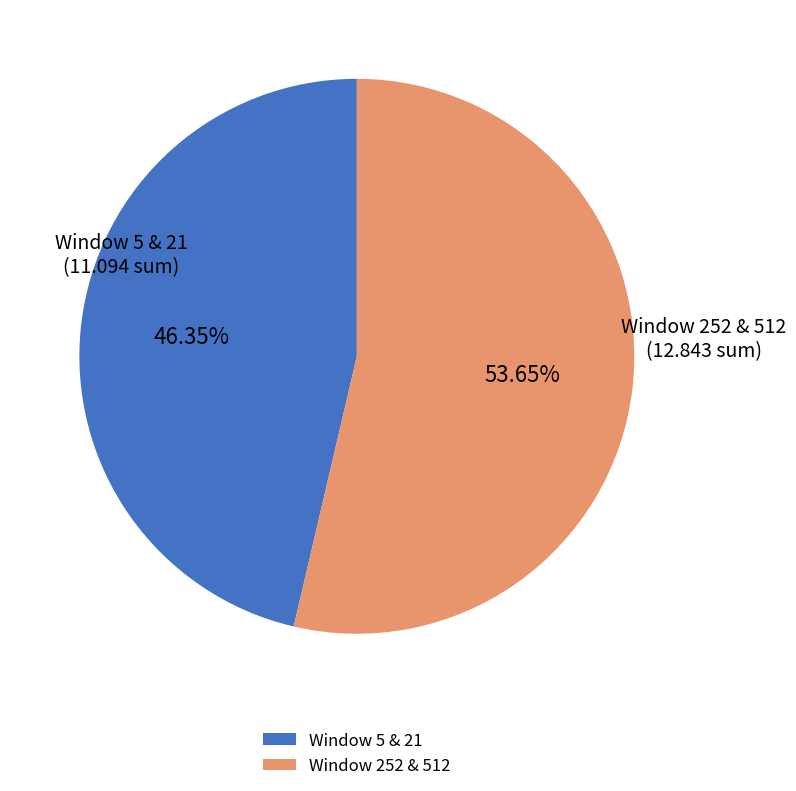

What is the ratio of the value at Window 252 & 512 to the value at Window 5 & 21?

1.2